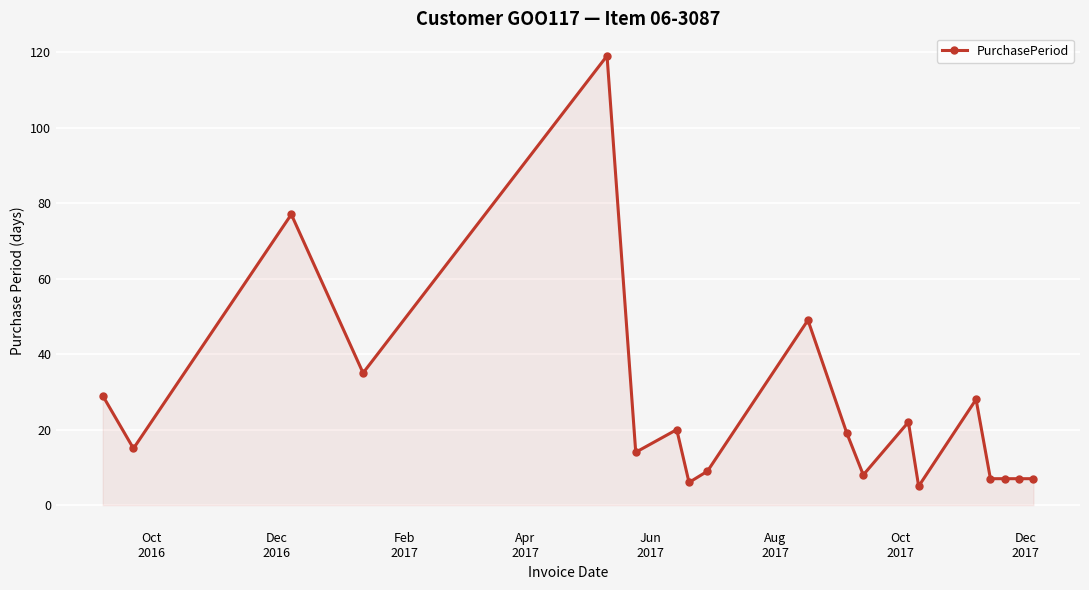

Reading right to left, transcribe all the data shown in this chart.

7	7	7	7	28	5	22	8	19	49	9	6	20	14	119	35	77	15	29